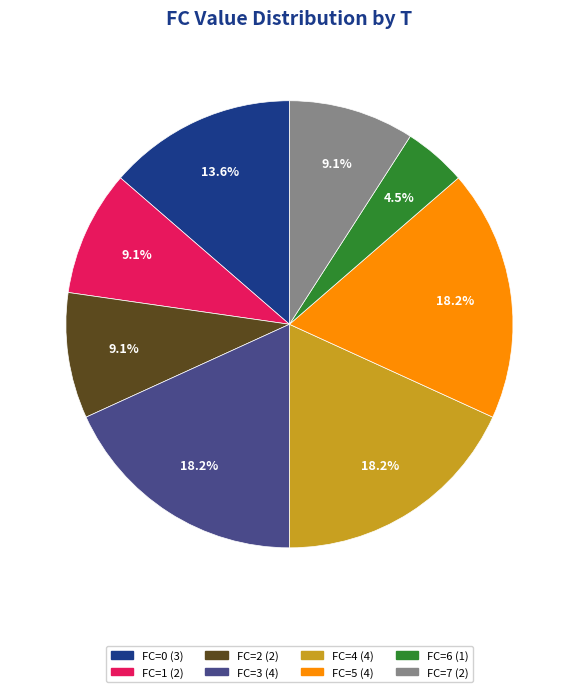

Is there any slice that represents more than half of the pie?

No